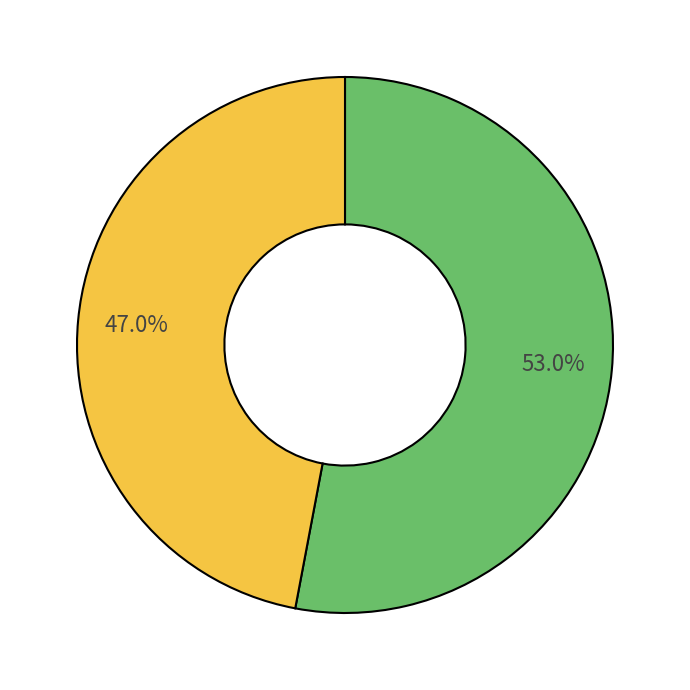

Does any single category account for the majority?

Yes